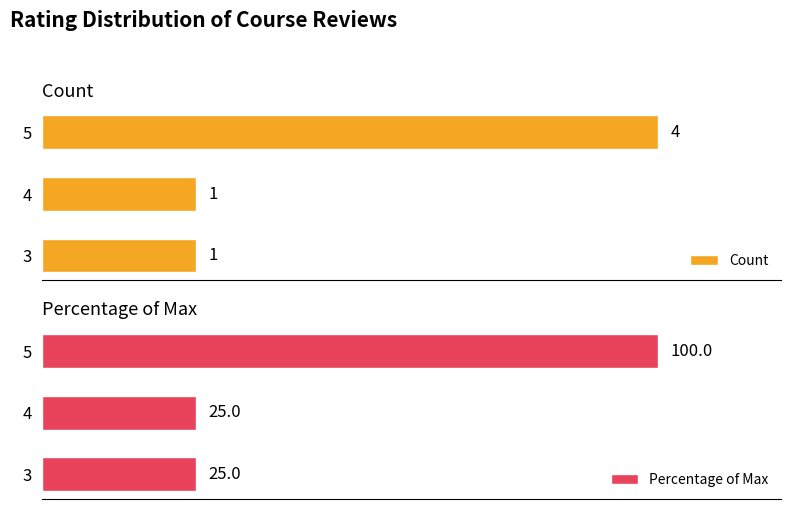

Reading right to left, list all the values displayed in this chart.

Count: 2=4	1=1	0=1
Percentage of Max: 2=100	1=25	0=25